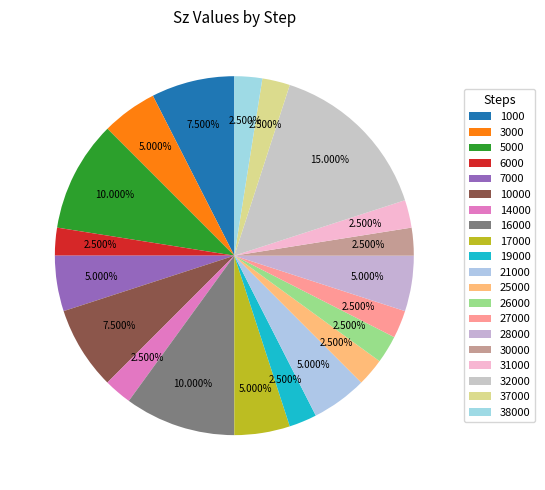

Count the number of slices in the pie.

20